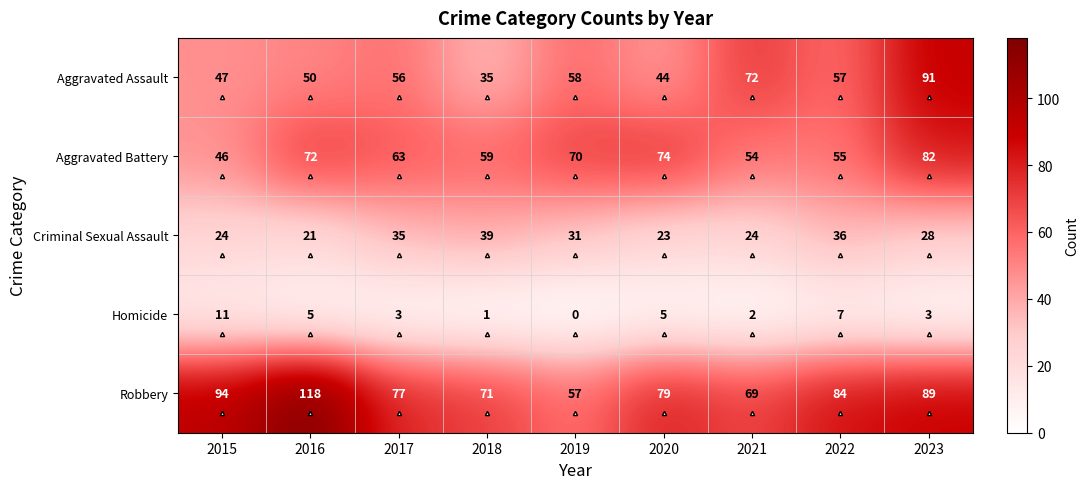

What is the sum of all Aggravated Assault values?

510